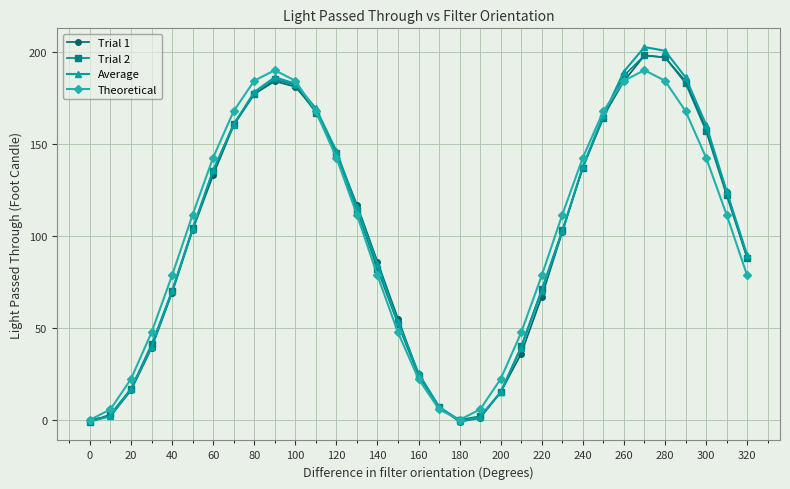

True or false: Trial 2 has more than 0 points higher than both neighbors.

True